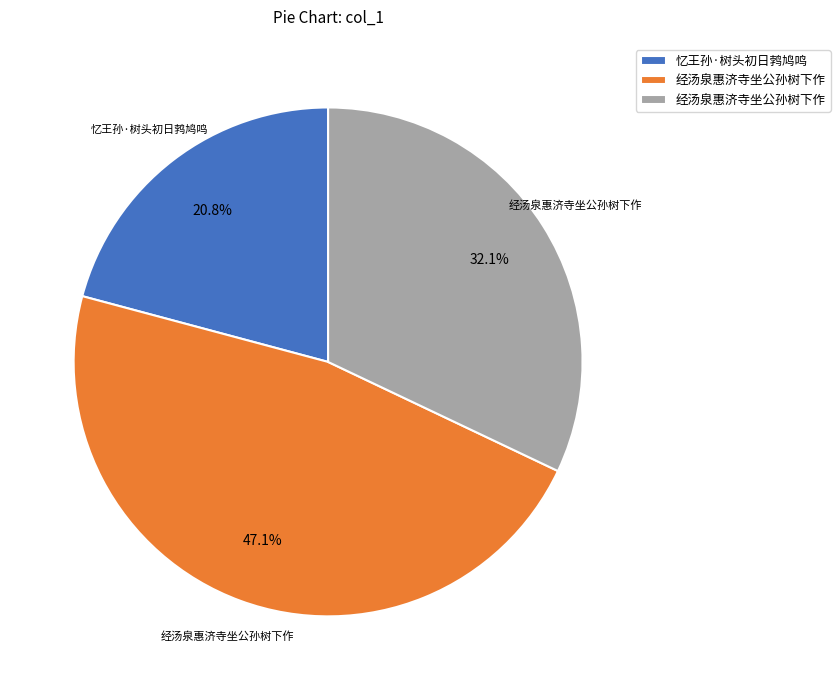

Does any single category account for the majority?

No